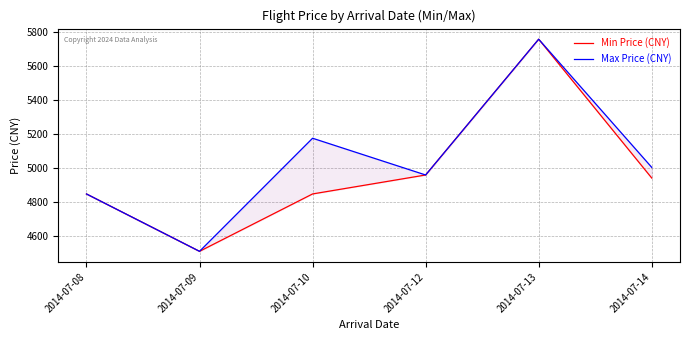

Which series has the widest spread of values?

Min Price (CNY)